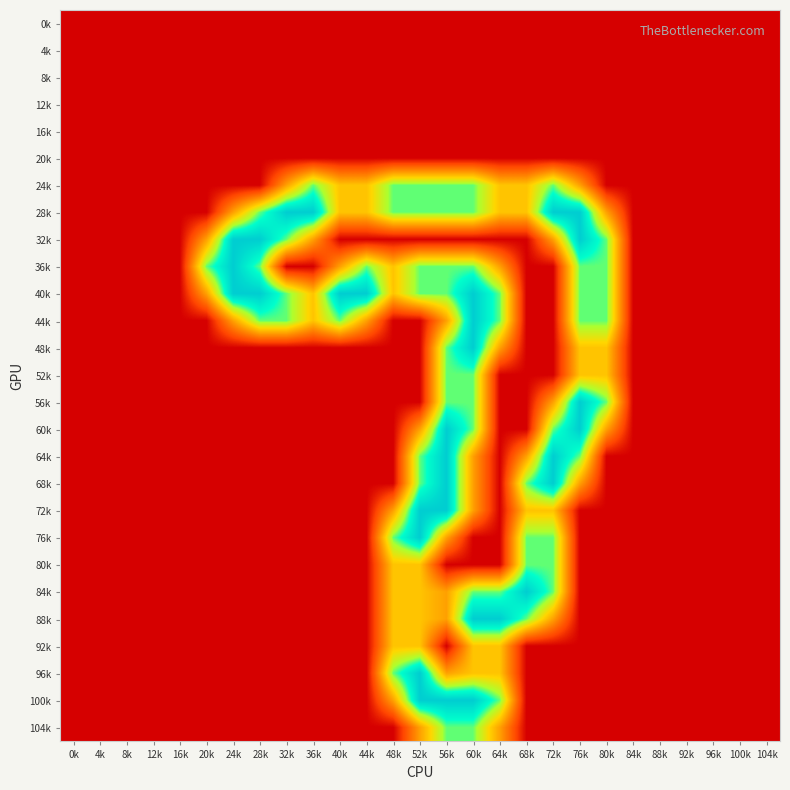

Reading left to right, list all the values displayed in this chart.

0k: 0k=0.0	4k=0.0	8k=0.0	12k=0.0	16k=0.0	20k=0.0	24k=0.0	28k=0.0	32k=0.0	36k=0.0	40k=0.0	44k=0.0	48k=0.0	52k=0.0	56k=0.0	60k=0.0	64k=0.0	68k=0.0	72k=0.0	76k=0.0	80k=0.0	84k=0.0	88k=0.0	92k=0.0	96k=0.0	100k=0.0	104k=0.0
4k: 0k=0.0	4k=0.0	8k=0.0	12k=0.0	16k=0.0	20k=0.0	24k=0.0	28k=0.0	32k=0.0	36k=0.0	40k=0.0	44k=0.0	48k=0.0	52k=0.0	56k=0.0	60k=0.0	64k=0.0	68k=0.0	72k=0.0	76k=0.0	80k=0.0	84k=0.0	88k=0.0	92k=0.0	96k=0.0	100k=0.0	104k=0.0
8k: 0k=0.0	4k=0.0	8k=0.0	12k=0.0	16k=0.0	20k=0.0	24k=0.0	28k=0.0	32k=0.0	36k=0.0	40k=0.0	44k=0.0	48k=0.0	52k=0.0	56k=0.0	60k=0.0	64k=0.0	68k=0.0	72k=0.0	76k=0.0	80k=0.0	84k=0.0	88k=0.0	92k=0.0	96k=0.0	100k=0.0	104k=0.0
12k: 0k=0.0	4k=0.0	8k=0.0	12k=0.0	16k=0.0	20k=0.0	24k=0.0	28k=0.0	32k=0.0	36k=0.0	40k=0.0	44k=0.0	48k=0.0	52k=0.0	56k=0.0	60k=0.0	64k=0.0	68k=0.0	72k=0.0	76k=0.0	80k=0.0	84k=0.0	88k=0.0	92k=0.0	96k=0.0	100k=0.0	104k=0.0
16k: 0k=0.0	4k=0.0	8k=0.0	12k=0.0	16k=0.0	20k=0.0	24k=0.0	28k=0.0	32k=0.0	36k=0.0	40k=0.0	44k=0.0	48k=0.0	52k=0.0	56k=0.0	60k=0.0	64k=0.0	68k=0.0	72k=0.0	76k=0.0	80k=0.0	84k=0.0	88k=0.0	92k=0.0	96k=0.0	100k=0.0	104k=0.0
20k: 0k=0.0	4k=0.0	8k=0.0	12k=0.0	16k=0.0	20k=0.0	24k=0.0	28k=0.0	32k=0.0	36k=0.0	40k=0.0	44k=0.0	48k=0.0	52k=0.0	56k=0.0	60k=0.0	64k=0.0	68k=0.0	72k=0.0	76k=0.0	80k=0.0	84k=0.0	88k=0.0	92k=0.0	96k=0.0	100k=0.0	104k=0.0
24k: 0k=0.0	4k=0.0	8k=0.0	12k=0.0	16k=0.0	20k=0.0	24k=0.0	28k=0.0	32k=0.8	36k=1.5	40k=1.0	44k=1.0	48k=1.5	52k=1.5	56k=1.5	60k=1.5	64k=1.0	68k=1.0	72k=1.5	76k=0.8	80k=0.0	84k=0.0	88k=0.0	92k=0.0	96k=0.0	100k=0.0	104k=0.0
28k: 0k=0.0	4k=0.0	8k=0.0	12k=0.0	16k=0.0	20k=0.0	24k=0.8	28k=1.5	32k=2.0	36k=2.0	40k=1.0	44k=1.0	48k=1.5	52k=1.5	56k=1.5	60k=1.5	64k=1.0	68k=1.0	72k=2.0	76k=2.0	80k=0.8	84k=0.0	88k=0.0	92k=0.0	96k=0.0	100k=0.0	104k=0.0
32k: 0k=0.0	4k=0.0	8k=0.0	12k=0.0	16k=0.0	20k=0.8	24k=2.0	28k=2.0	32k=1.5	36k=0.8	40k=0.0	44k=0.0	48k=0.0	52k=0.0	56k=0.0	60k=0.0	64k=0.0	68k=0.0	72k=0.8	76k=2.0	80k=1.5	84k=0.0	88k=0.0	92k=0.0	96k=0.0	100k=0.0	104k=0.0
36k: 0k=0.0	4k=0.0	8k=0.0	12k=0.0	16k=0.0	20k=1.5	24k=2.0	28k=1.5	32k=0.0	36k=0.0	40k=0.8	44k=1.5	48k=1.0	52k=1.5	56k=1.5	60k=1.5	64k=0.8	68k=0.0	72k=0.0	76k=1.5	80k=1.5	84k=0.0	88k=0.0	92k=0.0	96k=0.0	100k=0.0	104k=0.0
40k: 0k=0.0	4k=0.0	8k=0.0	12k=0.0	16k=0.0	20k=0.8	24k=2.0	28k=2.0	32k=1.5	36k=1.0	40k=2.0	44k=2.0	48k=1.0	52k=1.5	56k=1.5	60k=2.0	64k=1.5	68k=0.0	72k=0.0	76k=1.5	80k=1.5	84k=0.0	88k=0.0	92k=0.0	96k=0.0	100k=0.0	104k=0.0
44k: 0k=0.0	4k=0.0	8k=0.0	12k=0.0	16k=0.0	20k=0.0	24k=0.8	28k=1.5	32k=1.5	36k=1.0	40k=1.5	44k=0.8	48k=0.0	52k=0.0	56k=0.8	60k=2.0	64k=1.5	68k=0.0	72k=0.0	76k=1.5	80k=1.5	84k=0.0	88k=0.0	92k=0.0	96k=0.0	100k=0.0	104k=0.0
48k: 0k=0.0	4k=0.0	8k=0.0	12k=0.0	16k=0.0	20k=0.0	24k=0.0	28k=0.0	32k=0.0	36k=0.0	40k=0.0	44k=0.0	48k=0.0	52k=0.0	56k=1.5	60k=2.0	64k=0.8	68k=0.0	72k=0.0	76k=1.0	80k=1.0	84k=0.0	88k=0.0	92k=0.0	96k=0.0	100k=0.0	104k=0.0
52k: 0k=0.0	4k=0.0	8k=0.0	12k=0.0	16k=0.0	20k=0.0	24k=0.0	28k=0.0	32k=0.0	36k=0.0	40k=0.0	44k=0.0	48k=0.0	52k=0.0	56k=1.5	60k=1.5	64k=0.0	68k=0.0	72k=0.0	76k=1.0	80k=1.0	84k=0.0	88k=0.0	92k=0.0	96k=0.0	100k=0.0	104k=0.0
56k: 0k=0.0	4k=0.0	8k=0.0	12k=0.0	16k=0.0	20k=0.0	24k=0.0	28k=0.0	32k=0.0	36k=0.0	40k=0.0	44k=0.0	48k=0.0	52k=0.0	56k=1.5	60k=1.5	64k=0.0	68k=0.0	72k=0.8	76k=2.0	80k=1.5	84k=0.0	88k=0.0	92k=0.0	96k=0.0	100k=0.0	104k=0.0
60k: 0k=0.0	4k=0.0	8k=0.0	12k=0.0	16k=0.0	20k=0.0	24k=0.0	28k=0.0	32k=0.0	36k=0.0	40k=0.0	44k=0.0	48k=0.0	52k=0.8	56k=2.0	60k=1.5	64k=0.0	68k=0.0	72k=1.5	76k=2.0	80k=0.8	84k=0.0	88k=0.0	92k=0.0	96k=0.0	100k=0.0	104k=0.0
64k: 0k=0.0	4k=0.0	8k=0.0	12k=0.0	16k=0.0	20k=0.0	24k=0.0	28k=0.0	32k=0.0	36k=0.0	40k=0.0	44k=0.0	48k=0.0	52k=1.5	56k=2.0	60k=0.8	64k=0.0	68k=0.8	72k=2.0	76k=1.5	80k=0.0	84k=0.0	88k=0.0	92k=0.0	96k=0.0	100k=0.0	104k=0.0
68k: 0k=0.0	4k=0.0	8k=0.0	12k=0.0	16k=0.0	20k=0.0	24k=0.0	28k=0.0	32k=0.0	36k=0.0	40k=0.0	44k=0.0	48k=0.0	52k=1.5	56k=2.0	60k=0.8	64k=0.0	68k=1.5	72k=2.0	76k=0.8	80k=0.0	84k=0.0	88k=0.0	92k=0.0	96k=0.0	100k=0.0	104k=0.0
72k: 0k=0.0	4k=0.0	8k=0.0	12k=0.0	16k=0.0	20k=0.0	24k=0.0	28k=0.0	32k=0.0	36k=0.0	40k=0.0	44k=0.0	48k=0.8	52k=2.0	56k=2.0	60k=0.8	64k=0.0	68k=1.0	72k=1.0	76k=0.0	80k=0.0	84k=0.0	88k=0.0	92k=0.0	96k=0.0	100k=0.0	104k=0.0
76k: 0k=0.0	4k=0.0	8k=0.0	12k=0.0	16k=0.0	20k=0.0	24k=0.0	28k=0.0	32k=0.0	36k=0.0	40k=0.0	44k=0.0	48k=1.5	52k=2.0	56k=0.8	60k=0.0	64k=0.0	68k=1.5	72k=1.5	76k=0.0	80k=0.0	84k=0.0	88k=0.0	92k=0.0	96k=0.0	100k=0.0	104k=0.0
80k: 0k=0.0	4k=0.0	8k=0.0	12k=0.0	16k=0.0	20k=0.0	24k=0.0	28k=0.0	32k=0.0	36k=0.0	40k=0.0	44k=0.0	48k=1.0	52k=1.0	56k=0.0	60k=0.0	64k=0.0	68k=1.5	72k=1.5	76k=0.0	80k=0.0	84k=0.0	88k=0.0	92k=0.0	96k=0.0	100k=0.0	104k=0.0
84k: 0k=0.0	4k=0.0	8k=0.0	12k=0.0	16k=0.0	20k=0.0	24k=0.0	28k=0.0	32k=0.0	36k=0.0	40k=0.0	44k=0.0	48k=1.0	52k=1.0	56k=0.8	60k=1.5	64k=1.5	68k=2.0	72k=1.5	76k=0.0	80k=0.0	84k=0.0	88k=0.0	92k=0.0	96k=0.0	100k=0.0	104k=0.0
88k: 0k=0.0	4k=0.0	8k=0.0	12k=0.0	16k=0.0	20k=0.0	24k=0.0	28k=0.0	32k=0.0	36k=0.0	40k=0.0	44k=0.0	48k=1.0	52k=1.0	56k=0.8	60k=2.0	64k=2.0	68k=1.5	72k=0.8	76k=0.0	80k=0.0	84k=0.0	88k=0.0	92k=0.0	96k=0.0	100k=0.0	104k=0.0
92k: 0k=0.0	4k=0.0	8k=0.0	12k=0.0	16k=0.0	20k=0.0	24k=0.0	28k=0.0	32k=0.0	36k=0.0	40k=0.0	44k=0.0	48k=1.0	52k=1.0	56k=0.0	60k=1.0	64k=1.0	68k=0.0	72k=0.0	76k=0.0	80k=0.0	84k=0.0	88k=0.0	92k=0.0	96k=0.0	100k=0.0	104k=0.0
96k: 0k=0.0	4k=0.0	8k=0.0	12k=0.0	16k=0.0	20k=0.0	24k=0.0	28k=0.0	32k=0.0	36k=0.0	40k=0.0	44k=0.0	48k=1.5	52k=2.0	56k=0.8	60k=1.0	64k=1.0	68k=0.0	72k=0.0	76k=0.0	80k=0.0	84k=0.0	88k=0.0	92k=0.0	96k=0.0	100k=0.0	104k=0.0
100k: 0k=0.0	4k=0.0	8k=0.0	12k=0.0	16k=0.0	20k=0.0	24k=0.0	28k=0.0	32k=0.0	36k=0.0	40k=0.0	44k=0.0	48k=0.8	52k=2.0	56k=2.0	60k=2.0	64k=1.5	68k=0.0	72k=0.0	76k=0.0	80k=0.0	84k=0.0	88k=0.0	92k=0.0	96k=0.0	100k=0.0	104k=0.0
104k: 0k=0.0	4k=0.0	8k=0.0	12k=0.0	16k=0.0	20k=0.0	24k=0.0	28k=0.0	32k=0.0	36k=0.0	40k=0.0	44k=0.0	48k=0.0	52k=0.8	56k=1.5	60k=1.5	64k=0.8	68k=0.0	72k=0.0	76k=0.0	80k=0.0	84k=0.0	88k=0.0	92k=0.0	96k=0.0	100k=0.0	104k=0.0